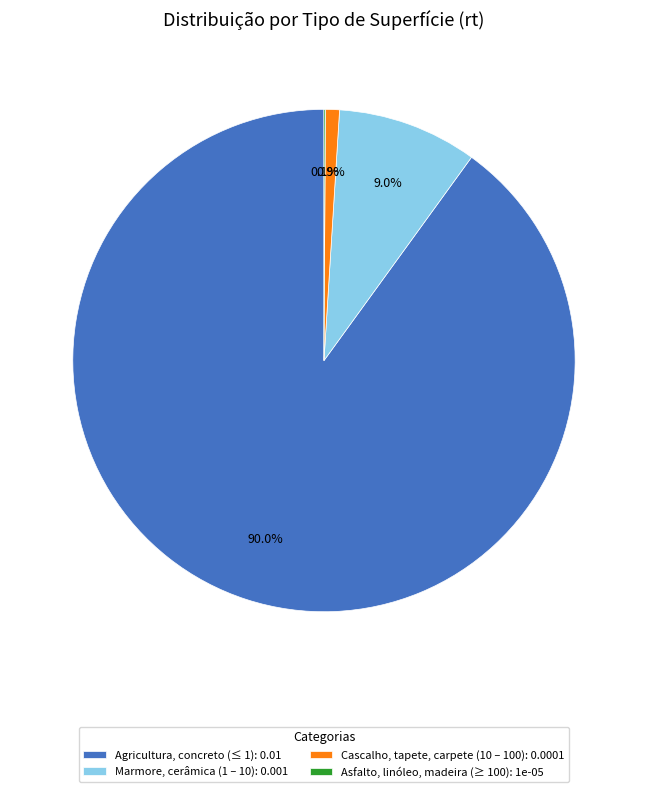

What percentage do Agricultura, concreto (≤ 1): 0.01 and Marmore, cerâmica (1 – 10): 0.001 together represent?

99.0%